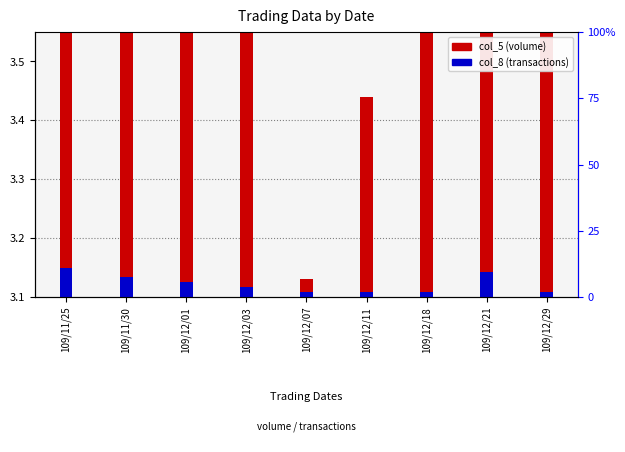

What is the label of the 6th bar from the left?

109/12/11